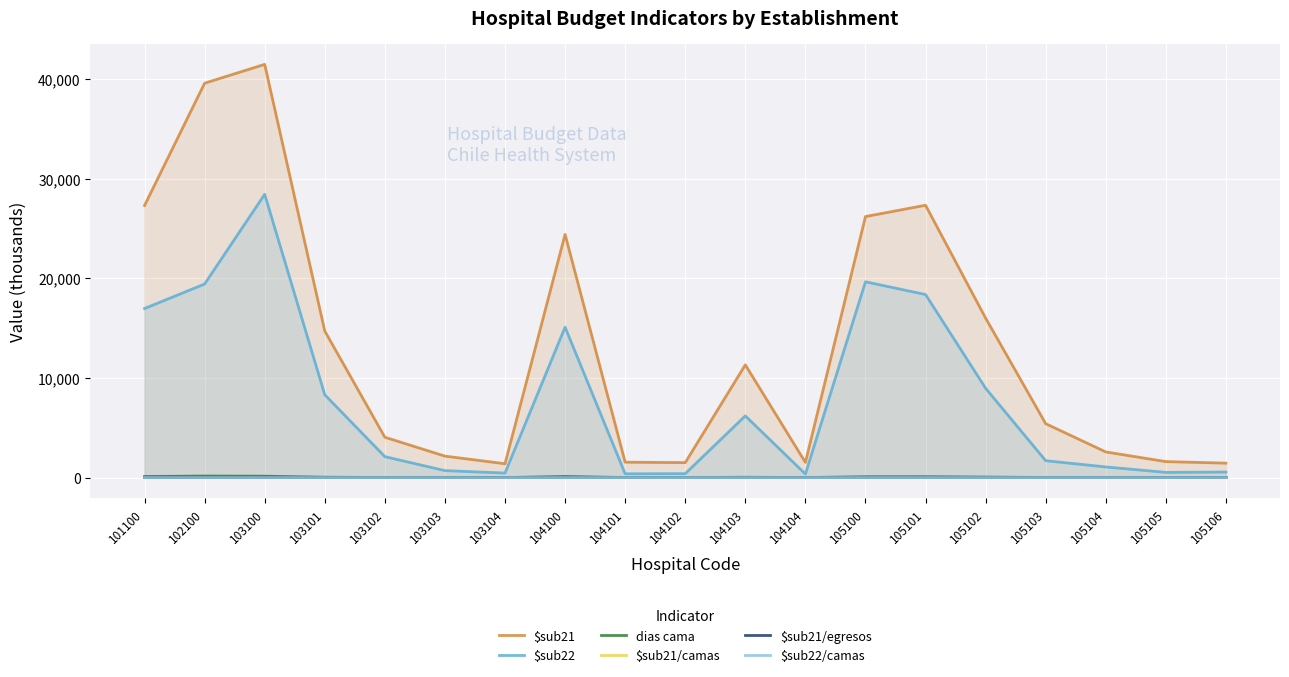

Is the value of $sub21 at 104100 greater than the value of $sub22/camas at 105103?

Yes